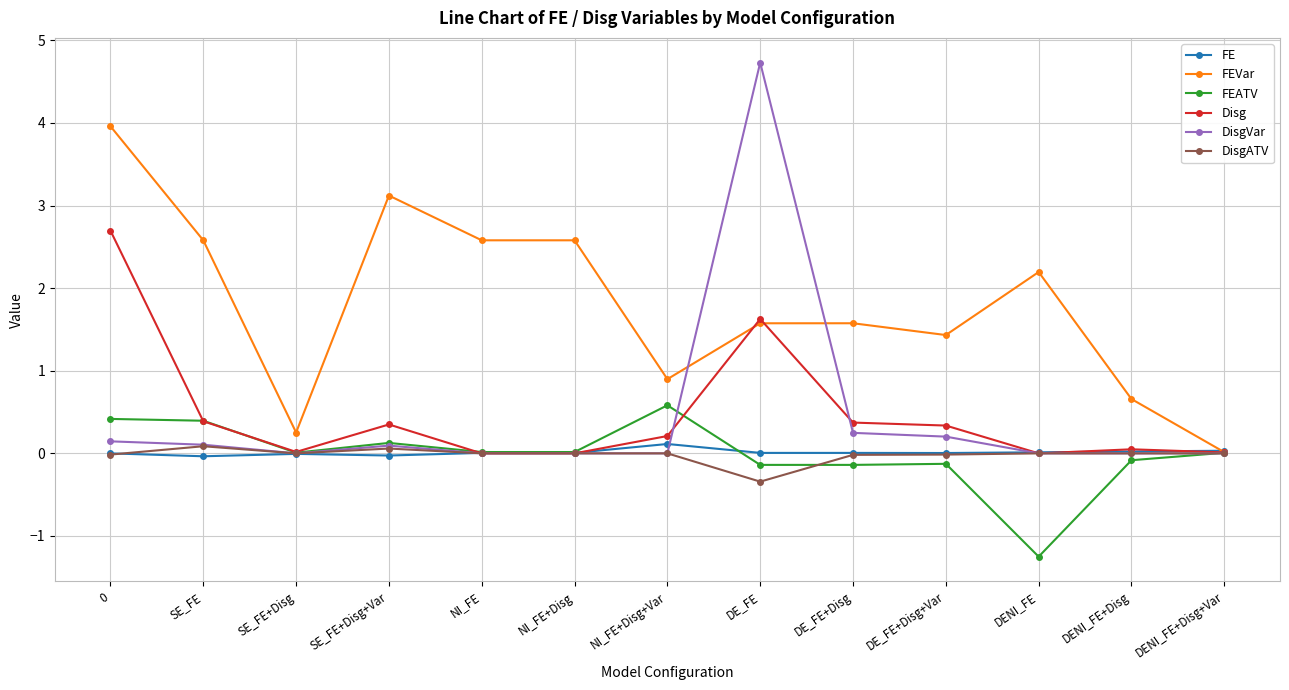

Which series has the largest range (max minus min)?

DisgVar